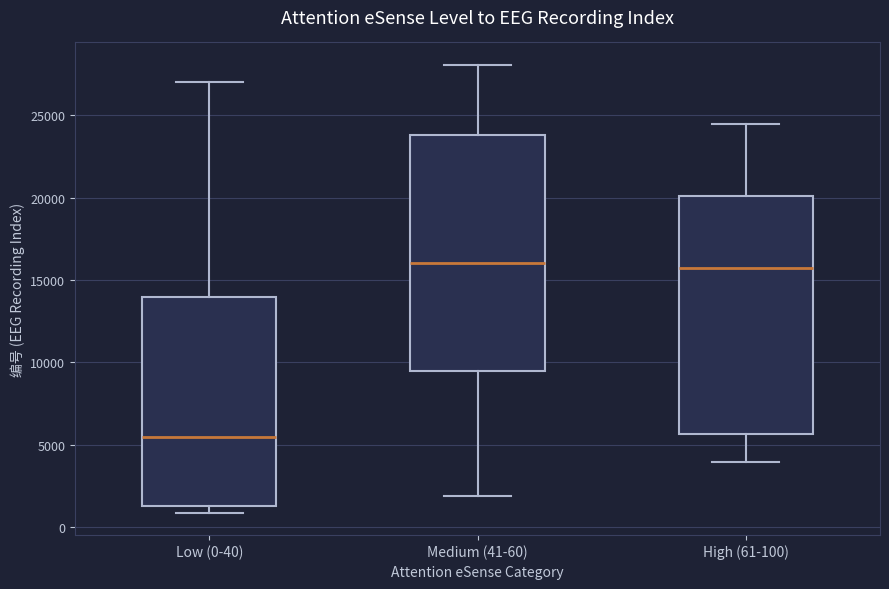

Where does the lower whisker of the box for High (61-100) end on the y-axis? The values are not printed on the chart, so give them approximately, as read against the axis.

4000